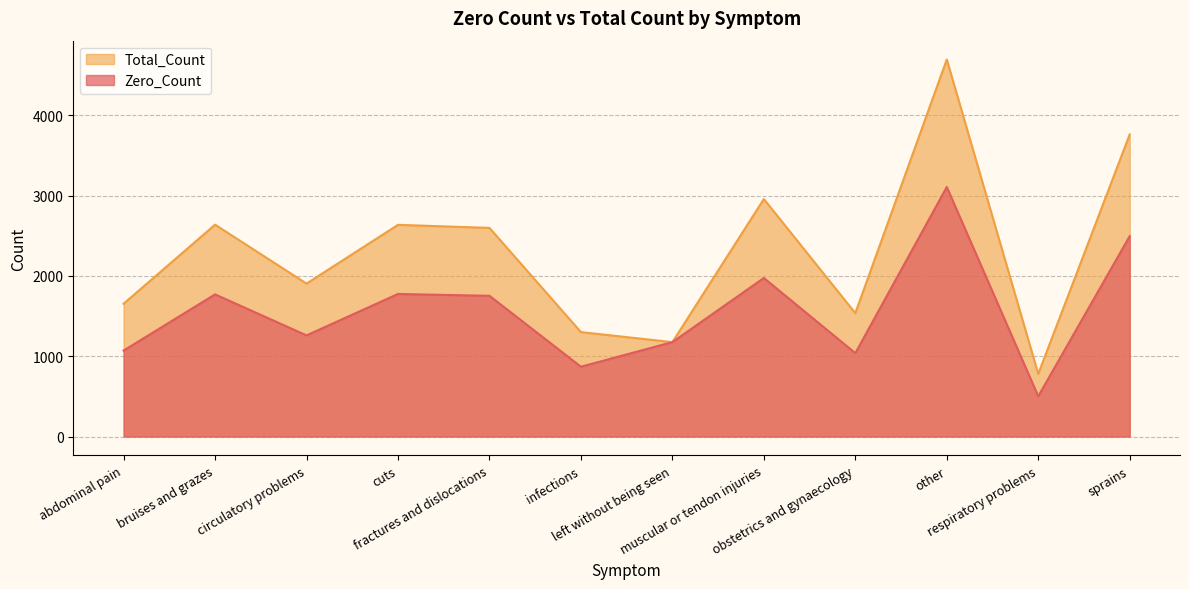

Reading left to right, extract all data points from this chart.

Zero_Count: abdominal pain=1071	bruises and grazes=1771	circulatory problems=1260	cuts=1776	fractures and dislocations=1753	infections=870	left without being seen=1176	muscular or tendon injuries=1975	obstetrics and gynaecology=1039	other=3108	respiratory problems=502	sprains=2496
Total_Count: abdominal pain=1654	bruises and grazes=2639	circulatory problems=1905	cuts=2637	fractures and dislocations=2599	infections=1301	left without being seen=1176	muscular or tendon injuries=2958	obstetrics and gynaecology=1537	other=4696	respiratory problems=780	sprains=3763